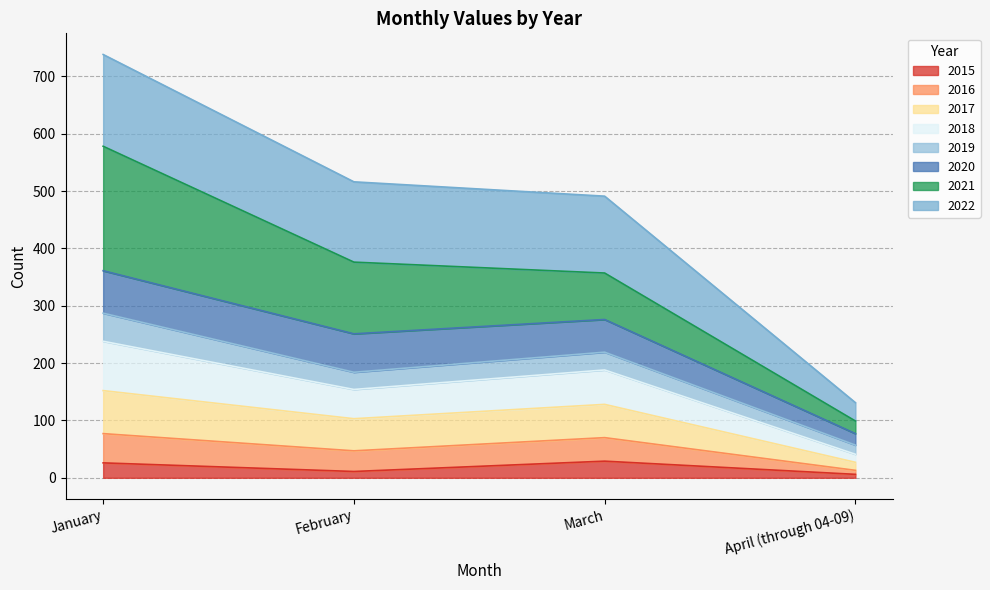

What is the total value across all series at March?

491